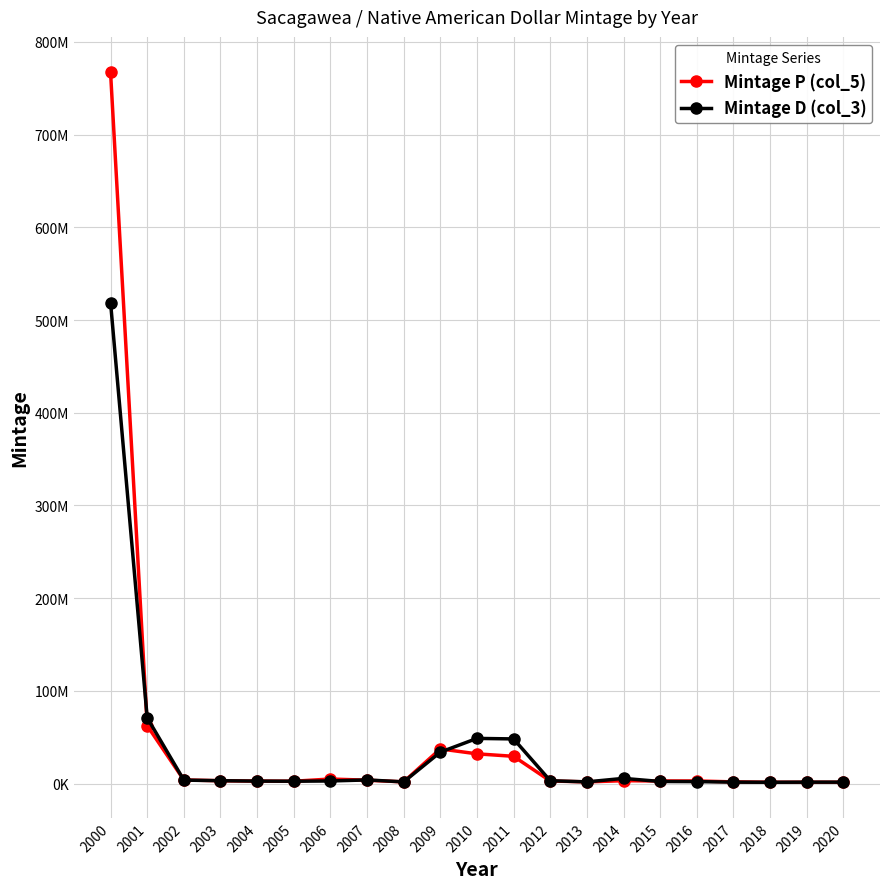

What is the maximum value shown in the chart?

767140000